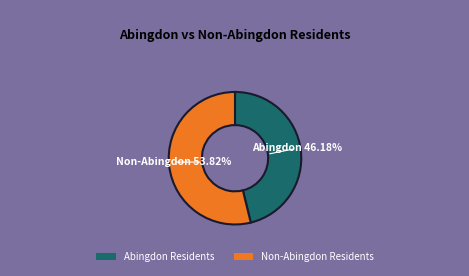

What is the ratio of the value at Abingdon Residents to the value at Non-Abingdon Residents?

0.9